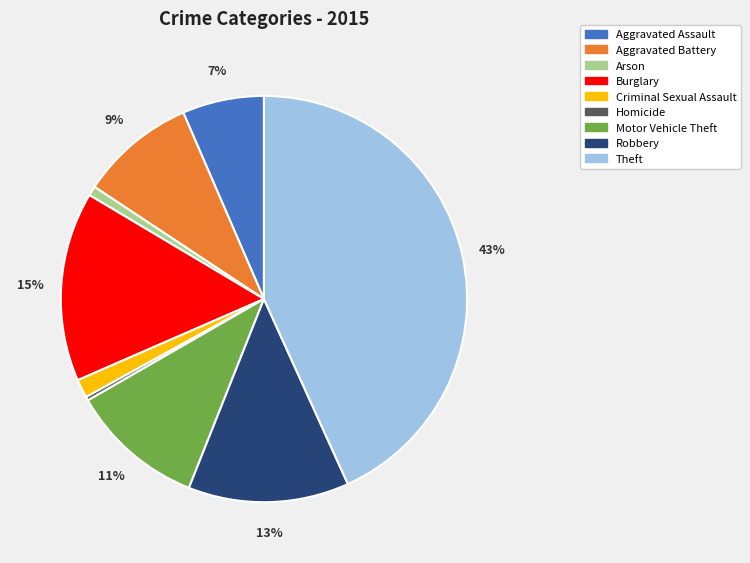

Approximately how many times larger is the value at Motor Vehicle Theft compared to Burglary?

0.7